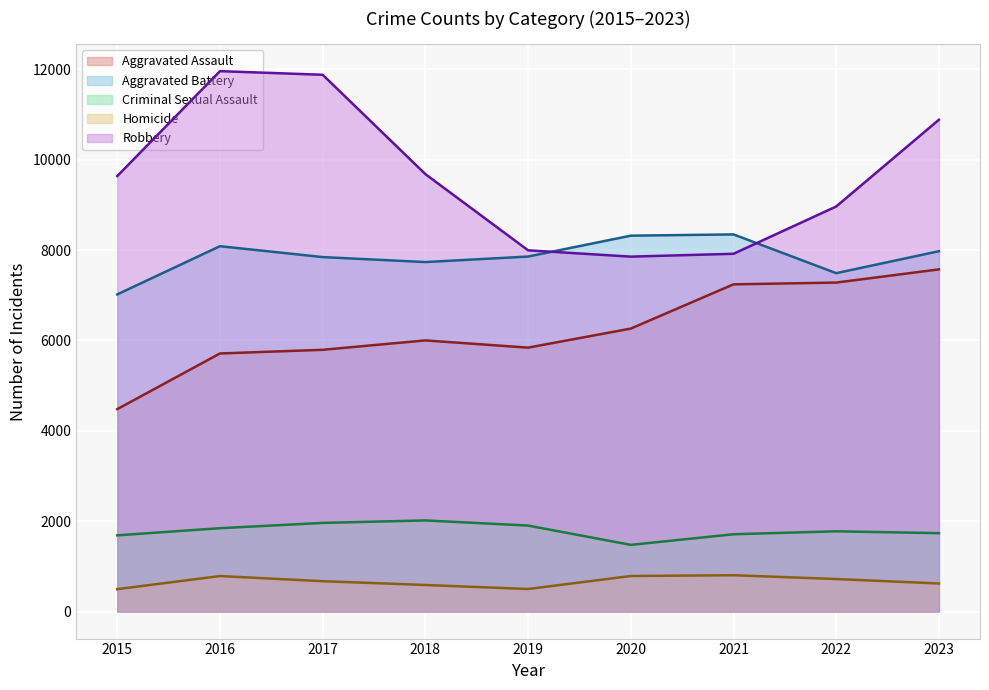

How many interior local peaks does the Aggravated Assault series have?

1